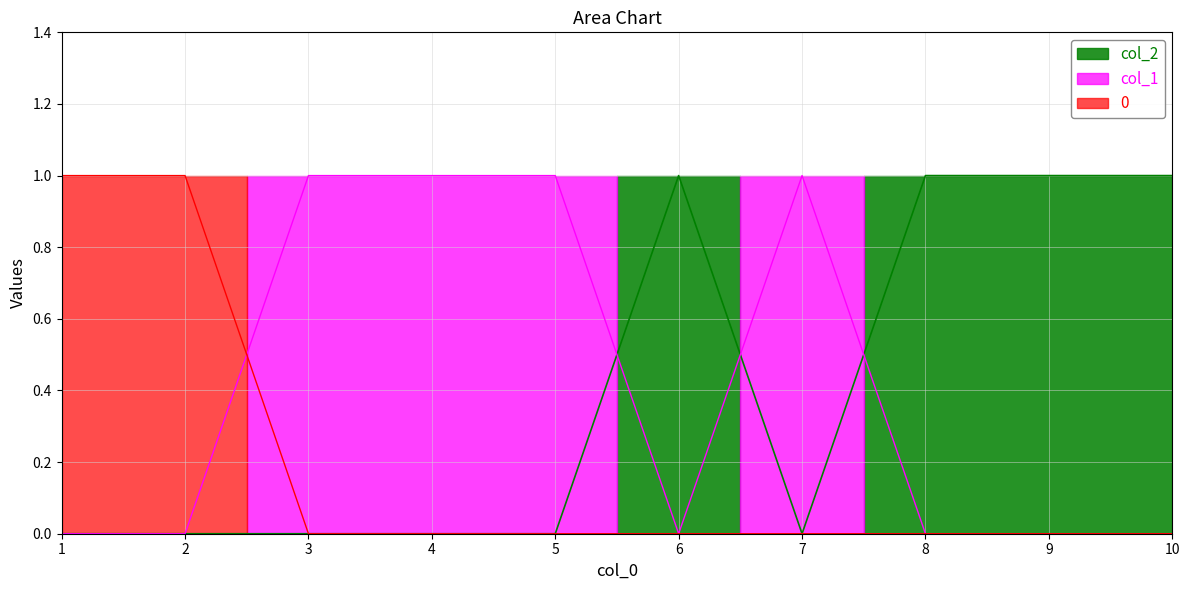

Where is the first local maximum for col_2?

6